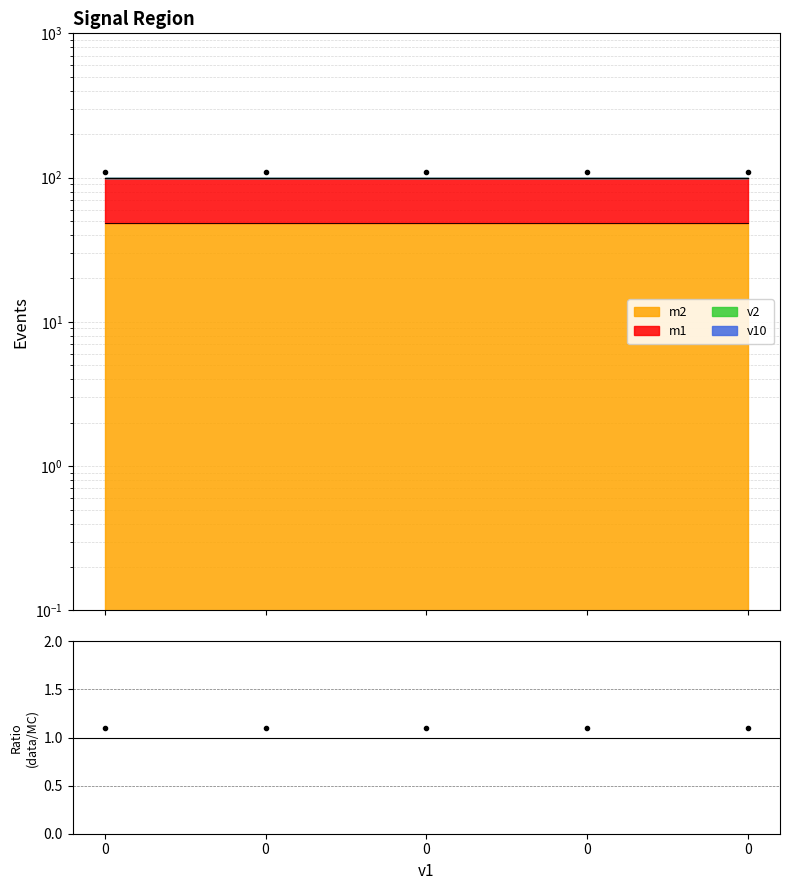

What is the value of the 4th point from the left?

109.9